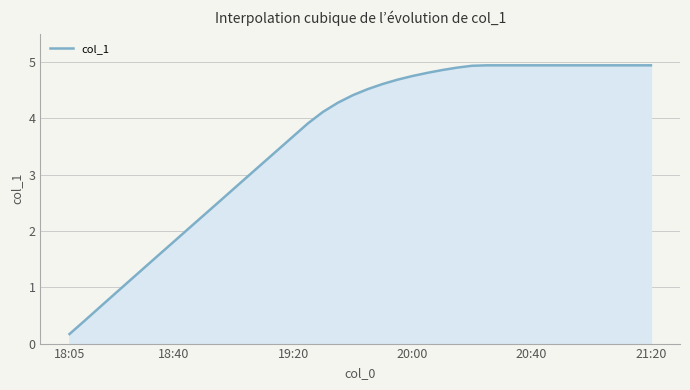

What is the maximum value shown in the chart?

4.9